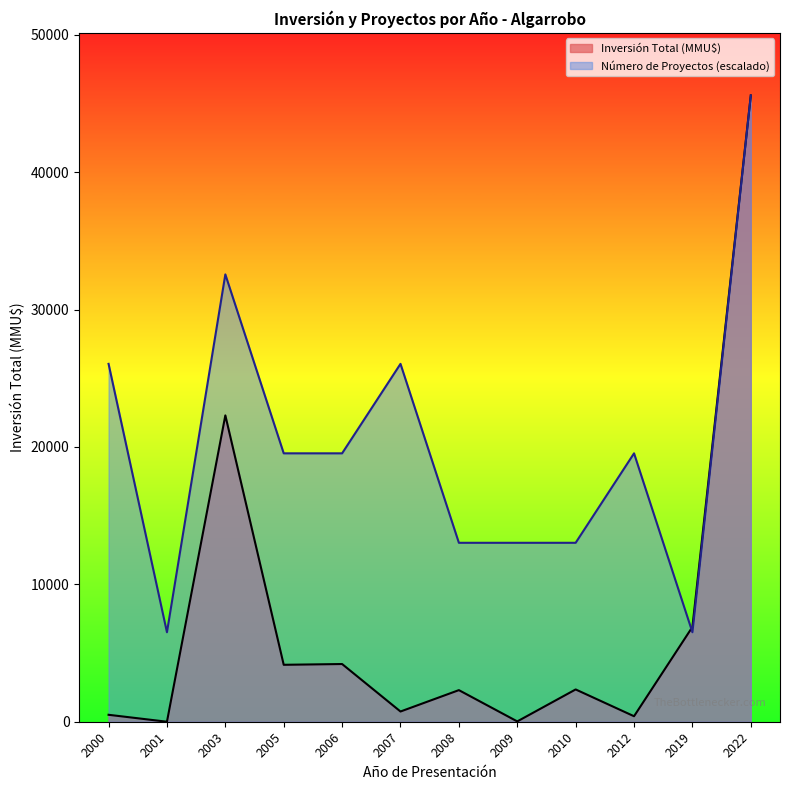

The value of Número de Proyectos (escalado) at 2003 is 32560.7. True or false?

True